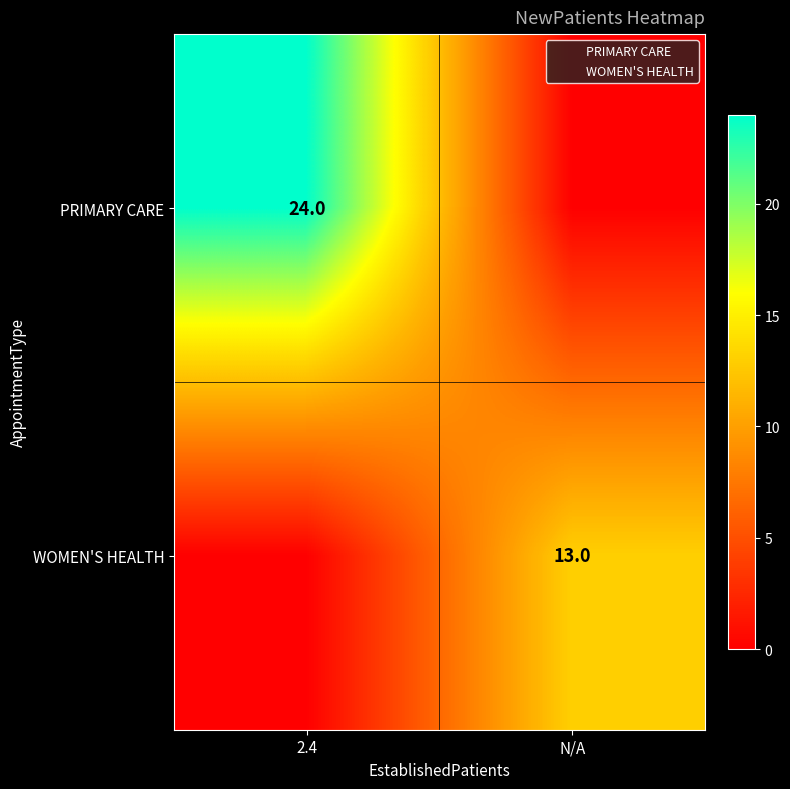

What is the total value across all series at 2.4?

24